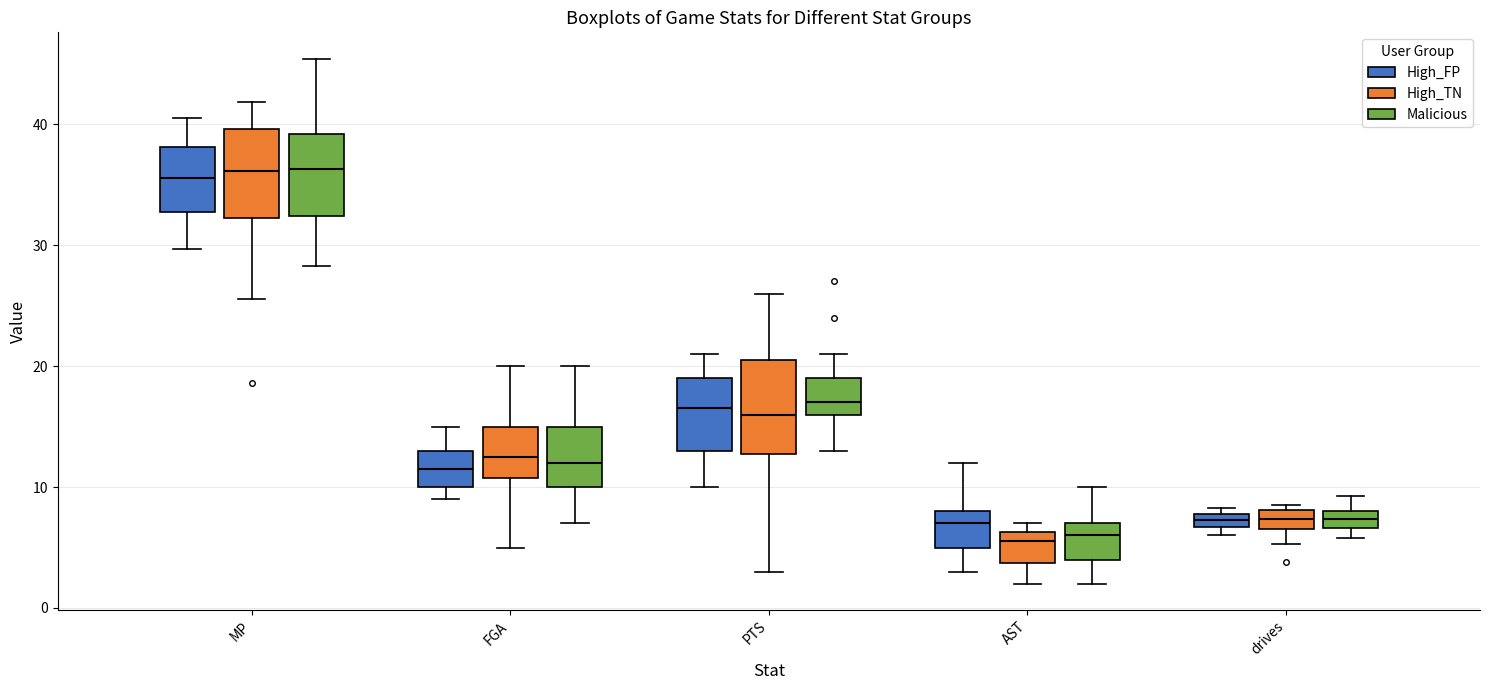

Where does the median line of the box for AST (High_FP) sit on the y-axis? The values are not printed on the chart, so give them approximately, as read against the axis.

7